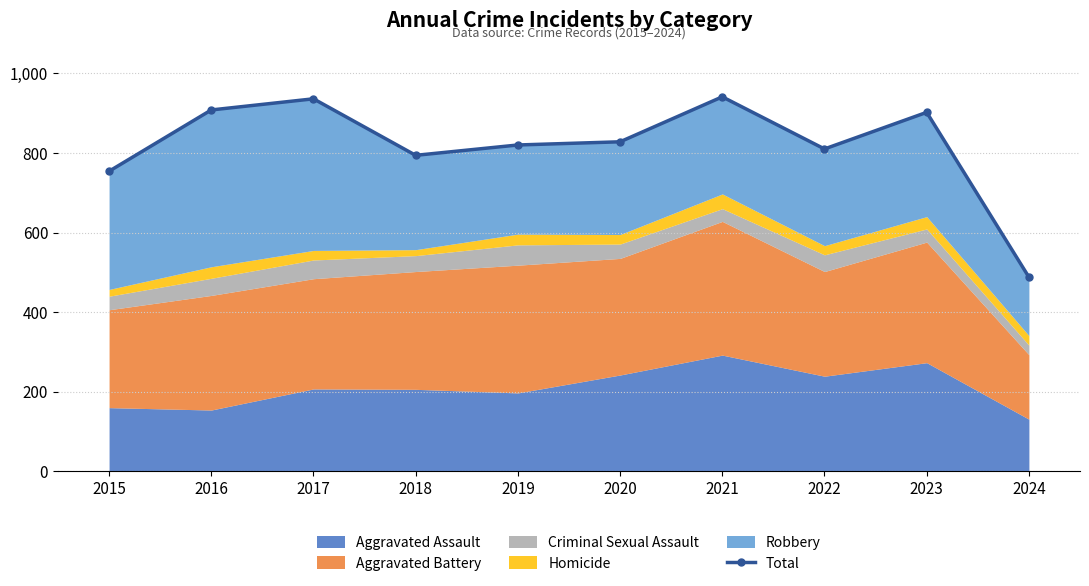

Reading right to left, what are all the values shown in this chart?

488	902	810	941	828	820	794	936	908	754